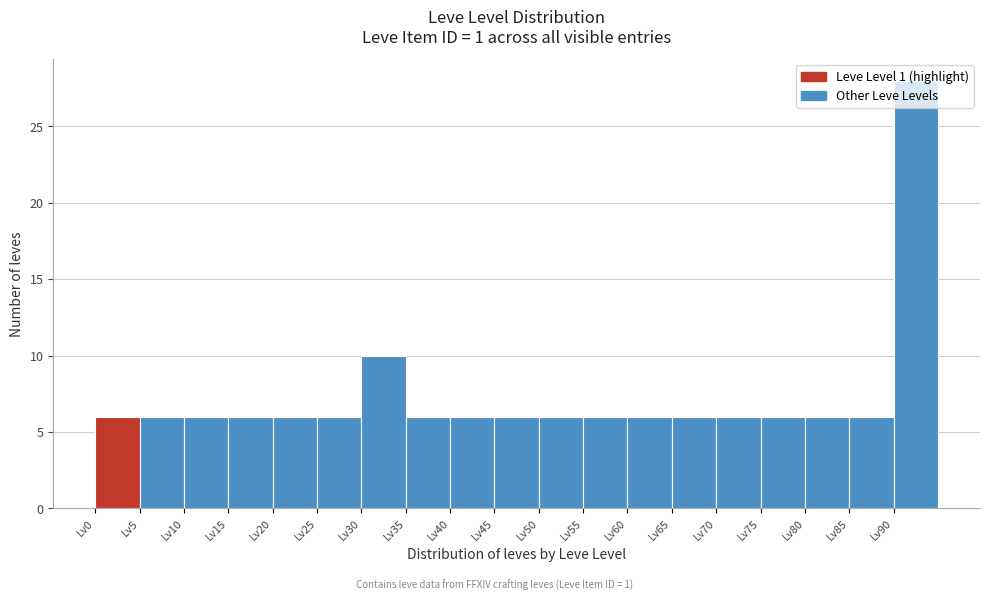

Reading left to right, transcribe this chart: for each bar, give the range it covers on the x-axis and its height. The values are not printed on the chart, so give them approximately, as read against the axis.

0 to 5: 6
5 to 10: 6
10 to 15: 6
15 to 20: 6
20 to 25: 6
25 to 30: 6
30 to 35: 10
35 to 40: 6
40 to 45: 6
45 to 50: 6
50 to 55: 6
55 to 60: 6
60 to 65: 6
65 to 70: 6
70 to 75: 6
75 to 80: 6
80 to 85: 6
85 to 90: 6
90 to 95: 28